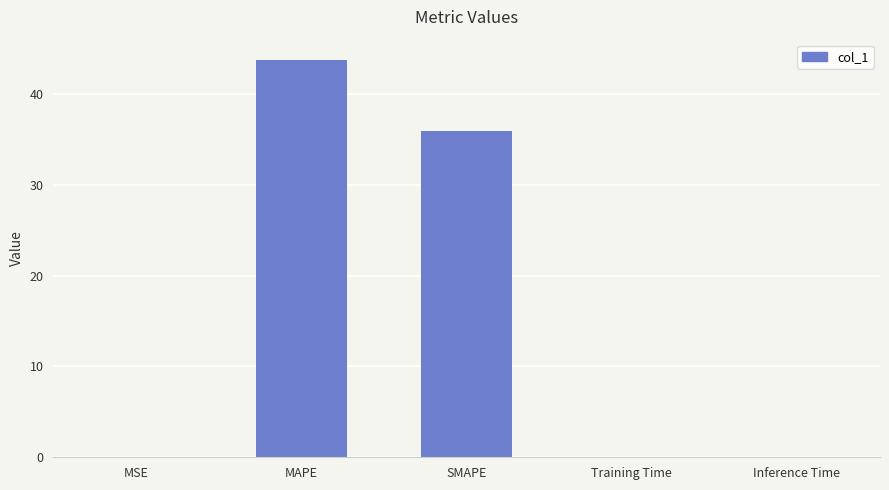

What is the greatest value displayed?

43.8